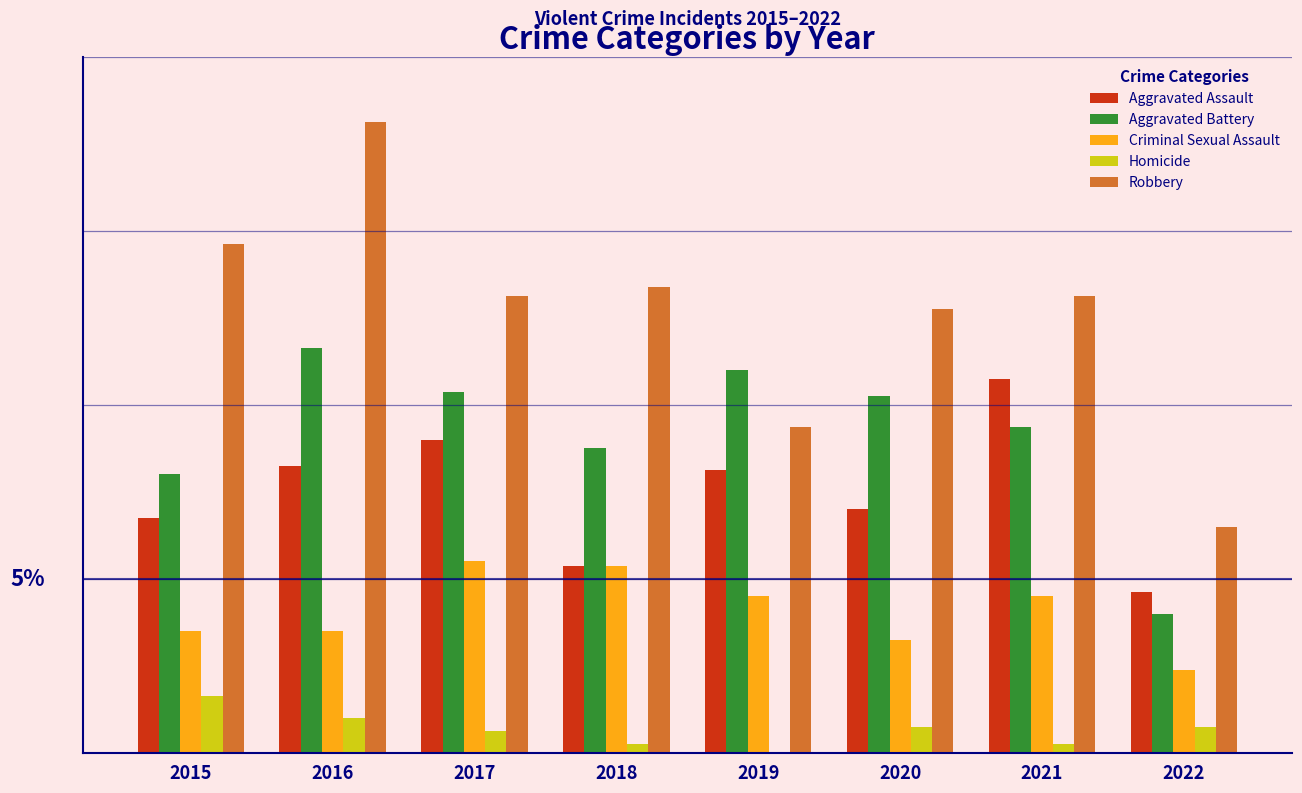

What are all the series names shown in the legend?

Aggravated Assault, Aggravated Battery, Criminal Sexual Assault, Homicide, Robbery